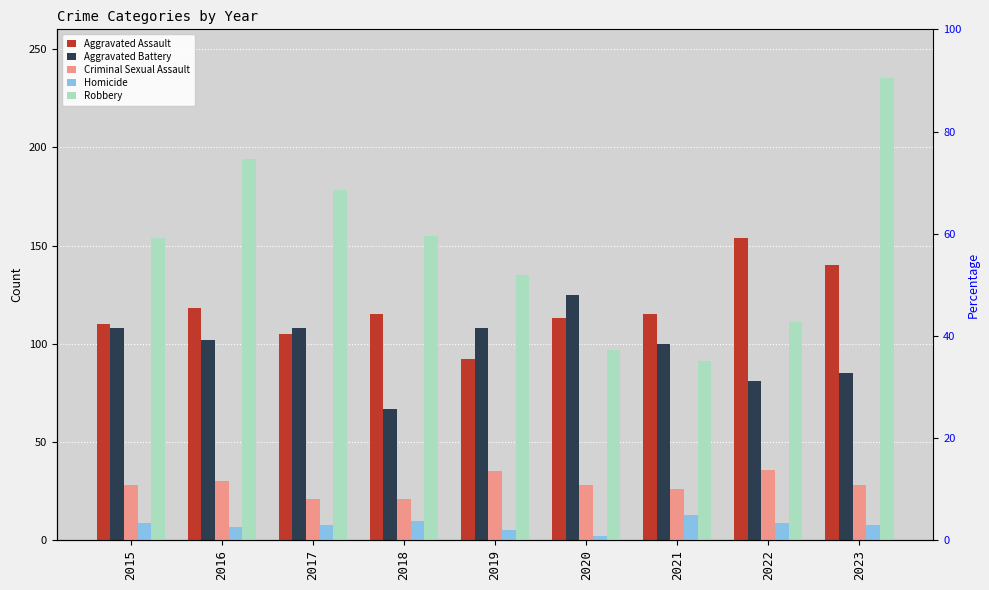

Rank the categories by Homicide value from highest to lowest.

2021, 2018, 2015, 2022, 2017, 2023, 2016, 2019, 2020